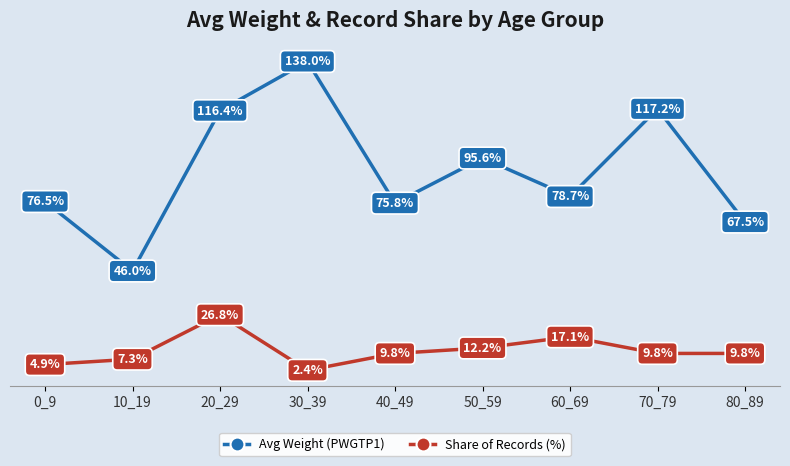

Rank the series by their average value, from highest to lowest.

Avg Weight (PWGTP1), Share of Records (%)